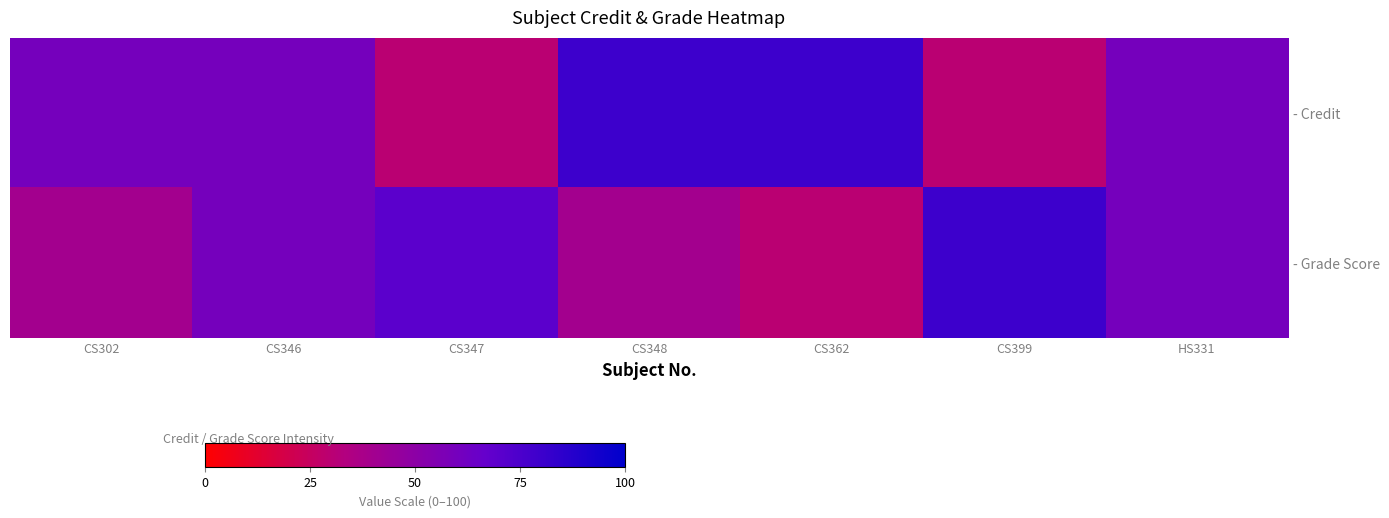

Rank the series at CS347 from highest to lowest value.

- Grade Score, - Credit